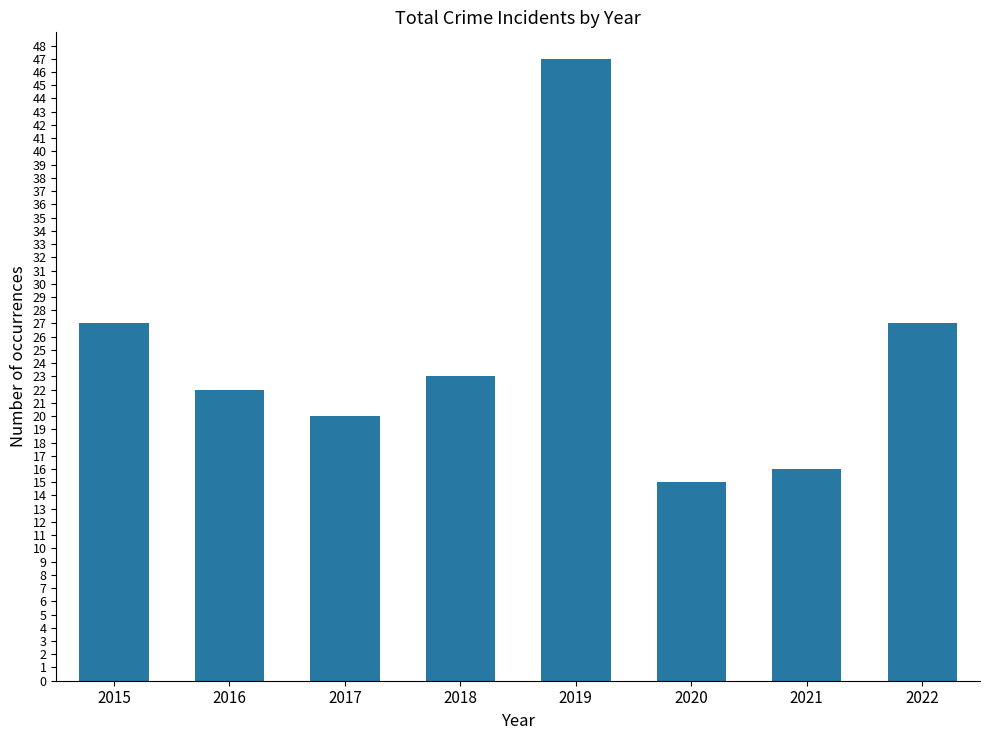

Between 2020 and 2018, which is larger?

2018